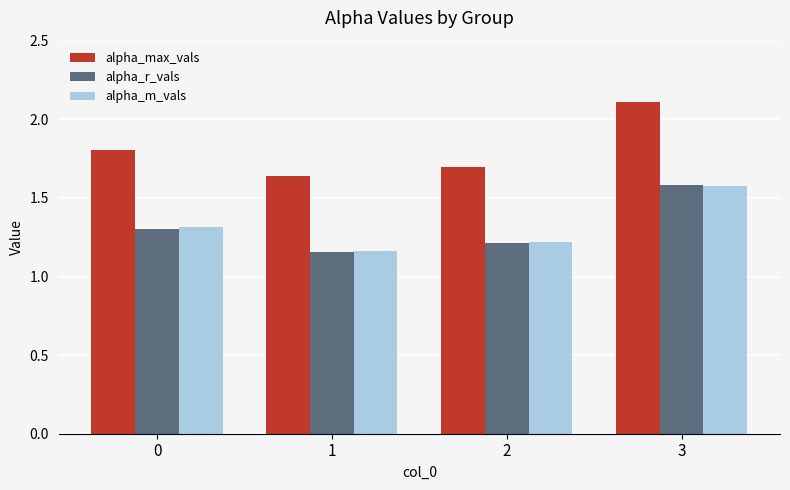

Is it true that alpha_max_vals equals 1.1 at 2?

False